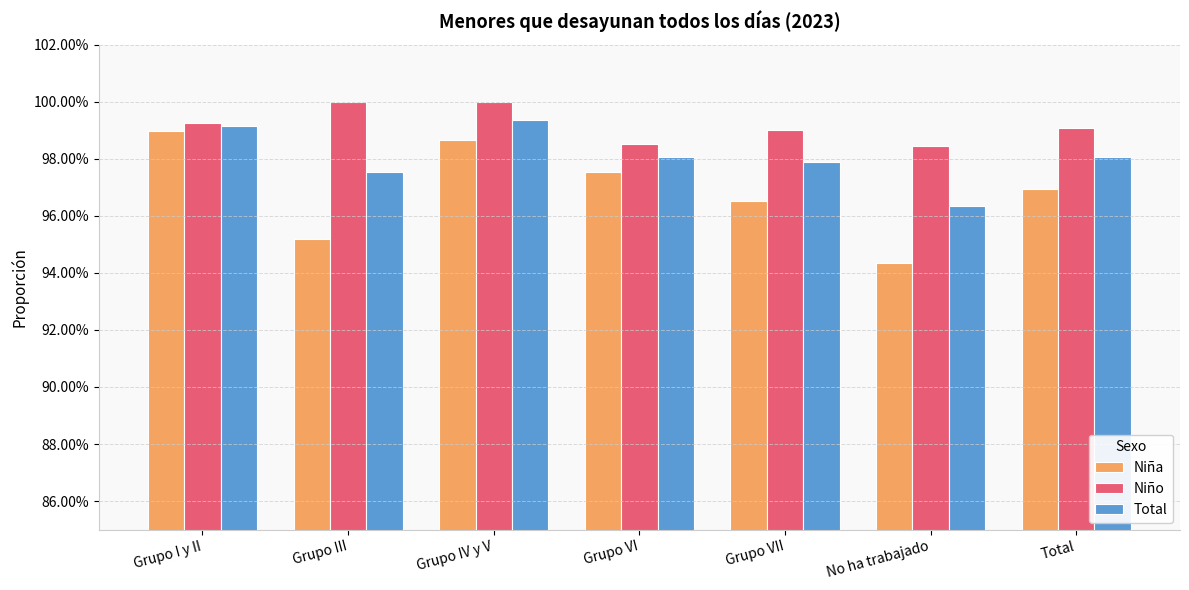

The value of Niña at Grupo VII is 1.0. True or false?

True